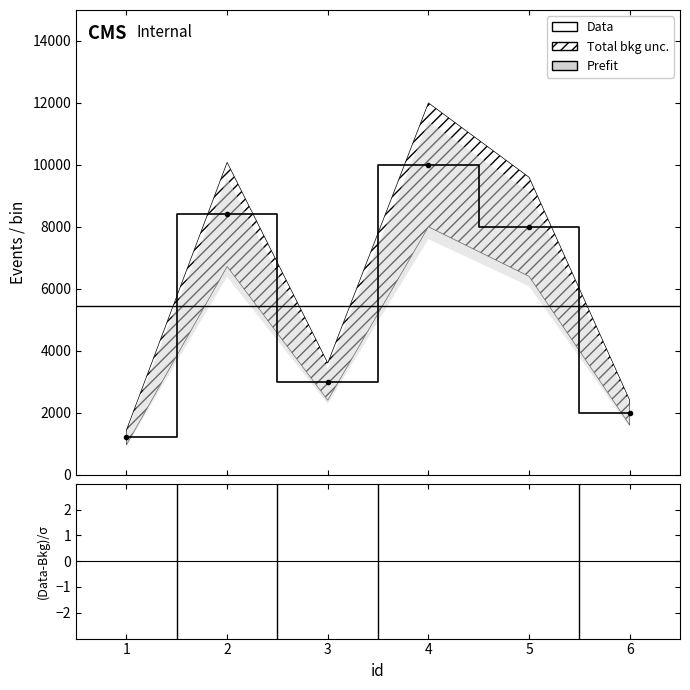

Where is the first local maximum for Data?

2